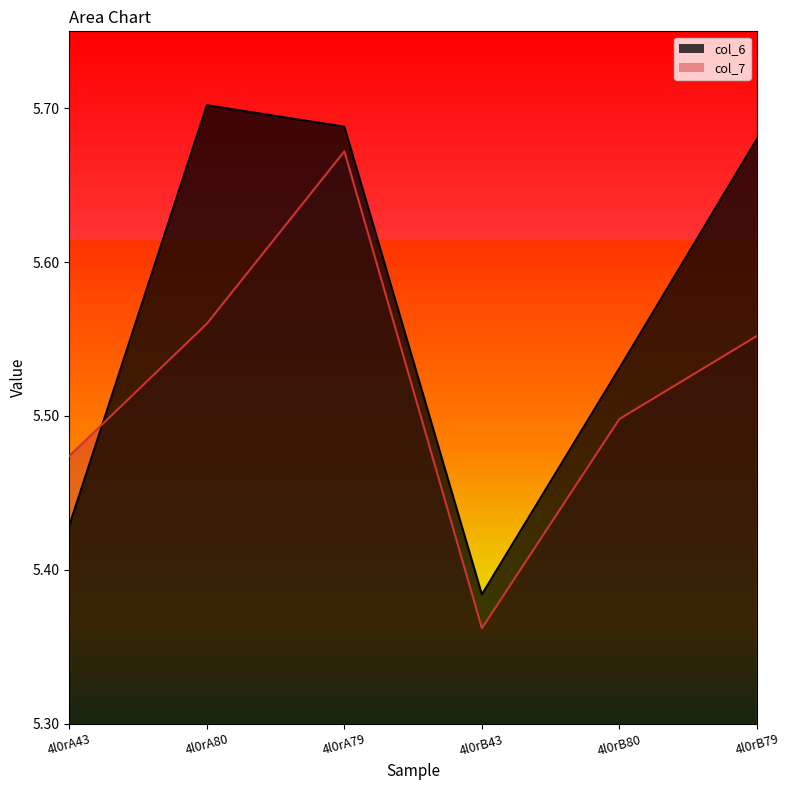

What position from the left is 4l0rA79?

3